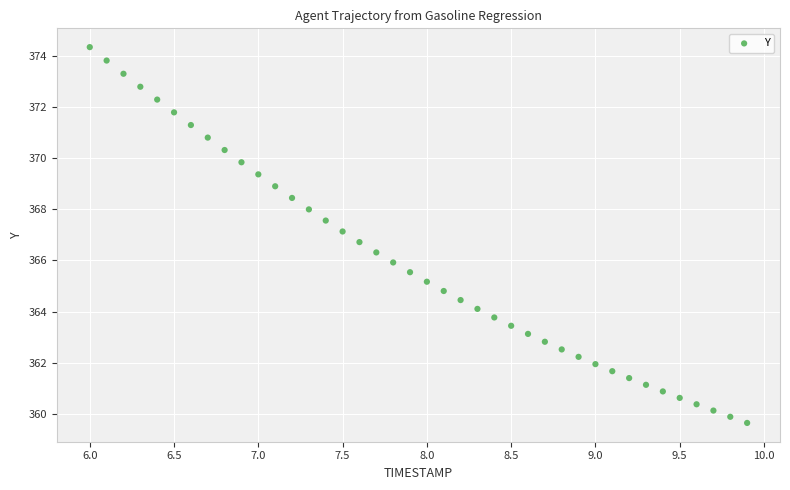

What is the range of X values (max minus min)?

3.9